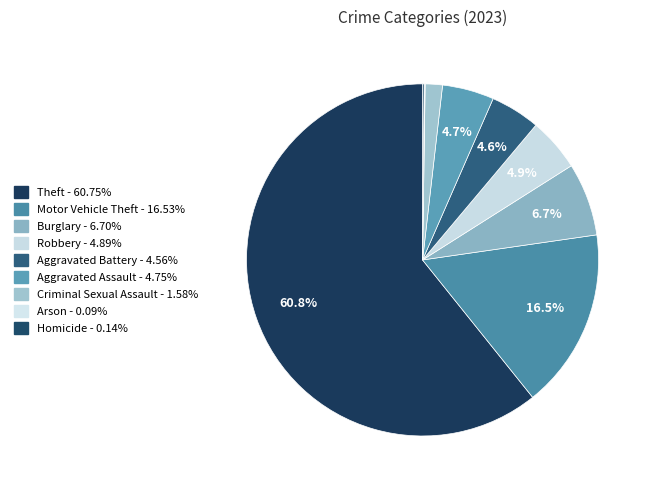

The Burglary slice represents 7% of the pie. True or false?

True